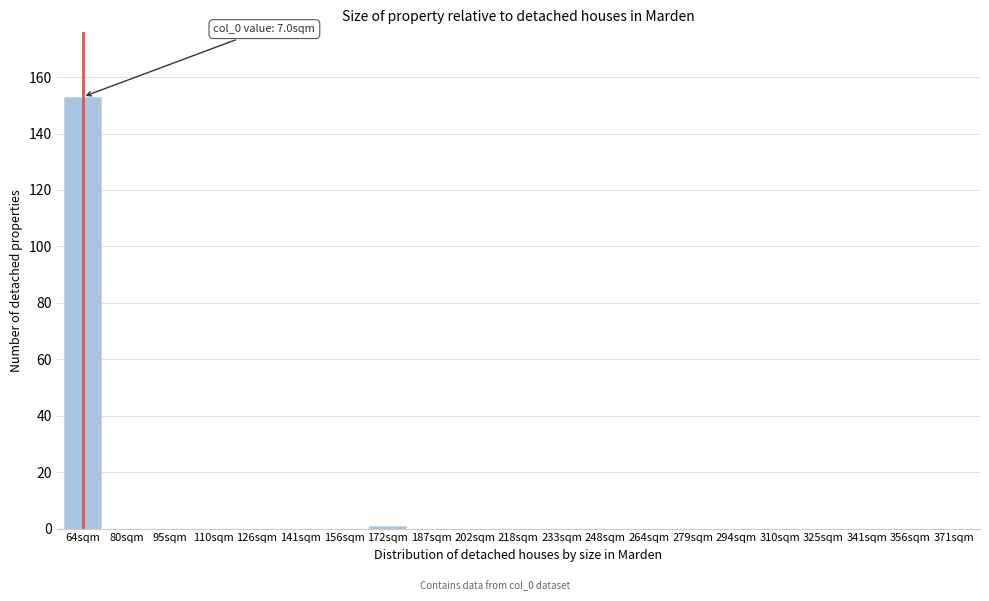

Reading left to right, transcribe all the data shown in this chart.

64sqm=153	80sqm=0	95sqm=0	110sqm=0	126sqm=0	141sqm=0	156sqm=0	172sqm=1	187sqm=0	202sqm=0	218sqm=0	233sqm=0	248sqm=0	264sqm=0	279sqm=0	294sqm=0	310sqm=0	325sqm=0	341sqm=0	356sqm=0	371sqm=0